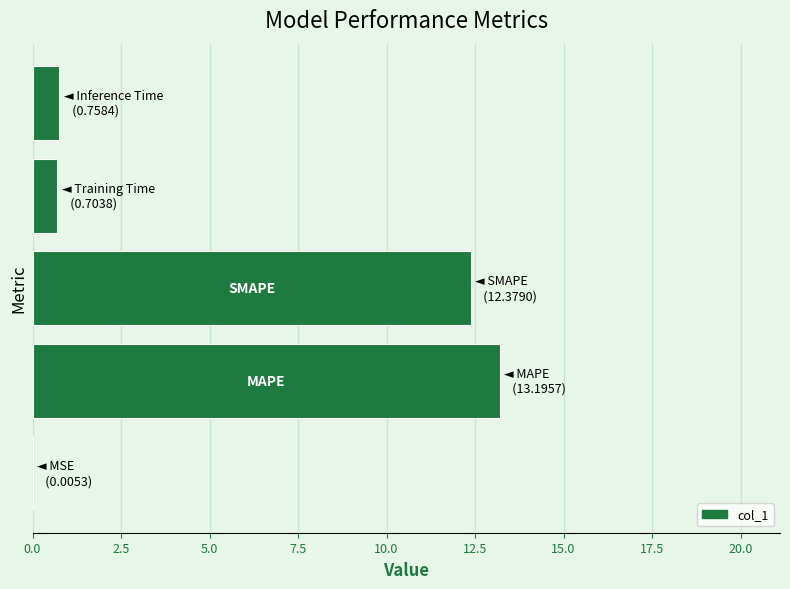

What is the greatest value displayed?

13.2